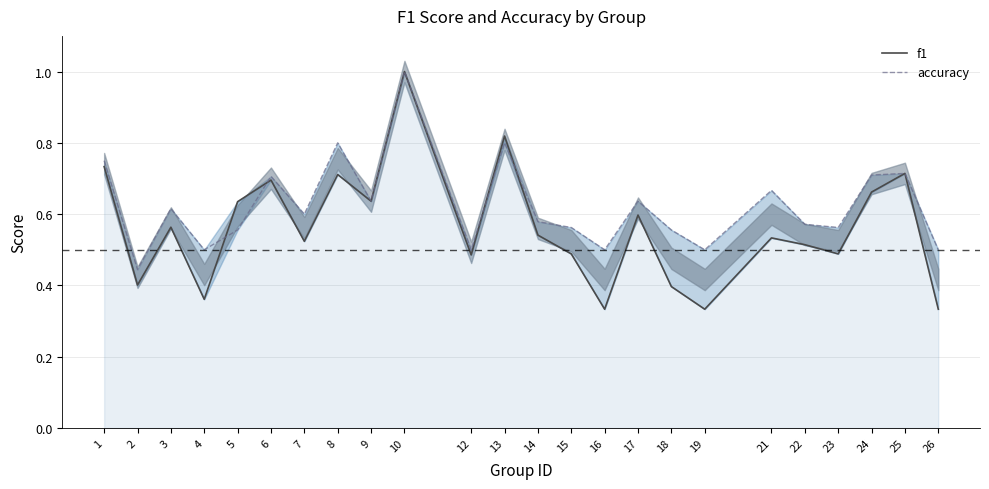

Is the value of f1 at 4 greater than the value of accuracy at 13?

No